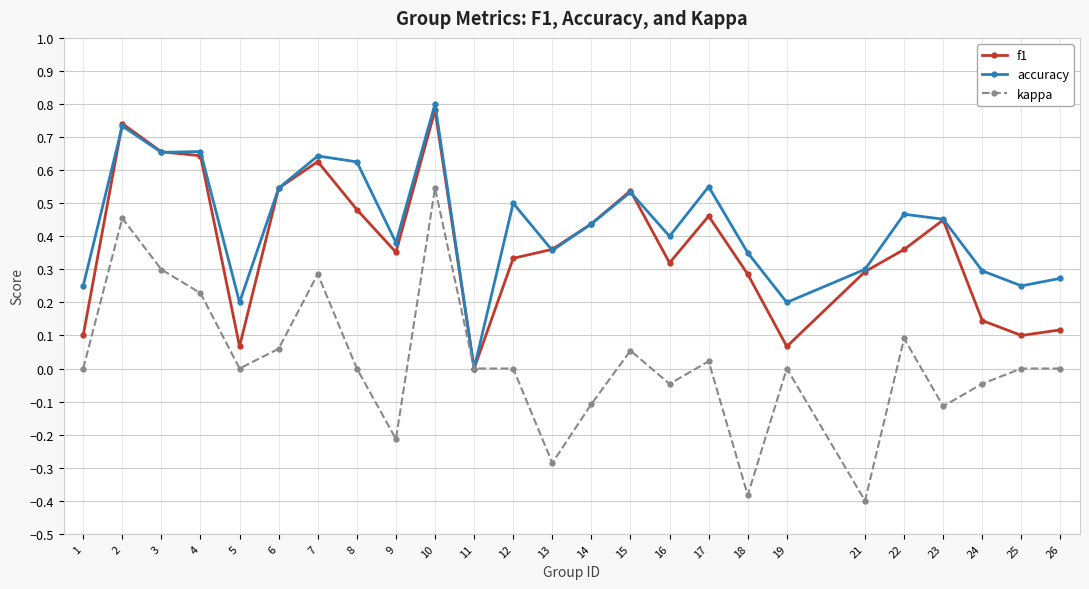

Between 10 and 26, which series saw the biggest shift?

f1